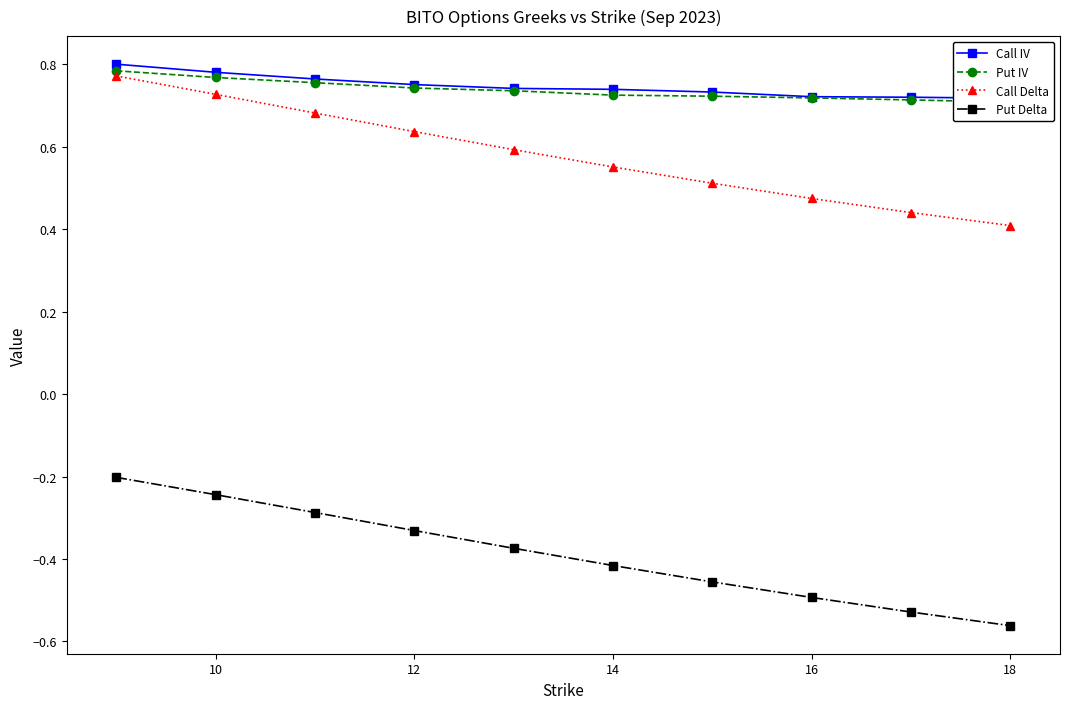

What are all the series names shown in the legend?

Call IV, Put IV, Call Delta, Put Delta